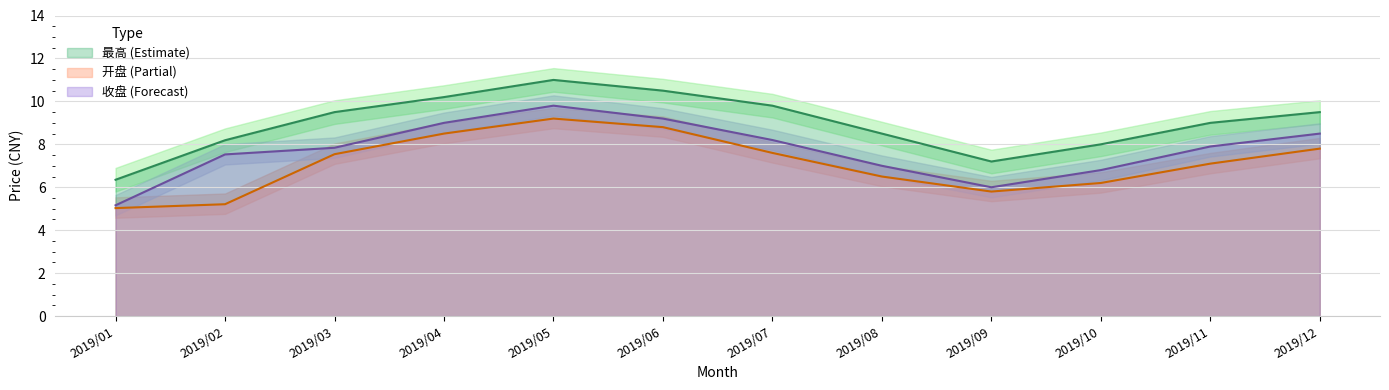

What is the average value of the 开盘 series?

7.1